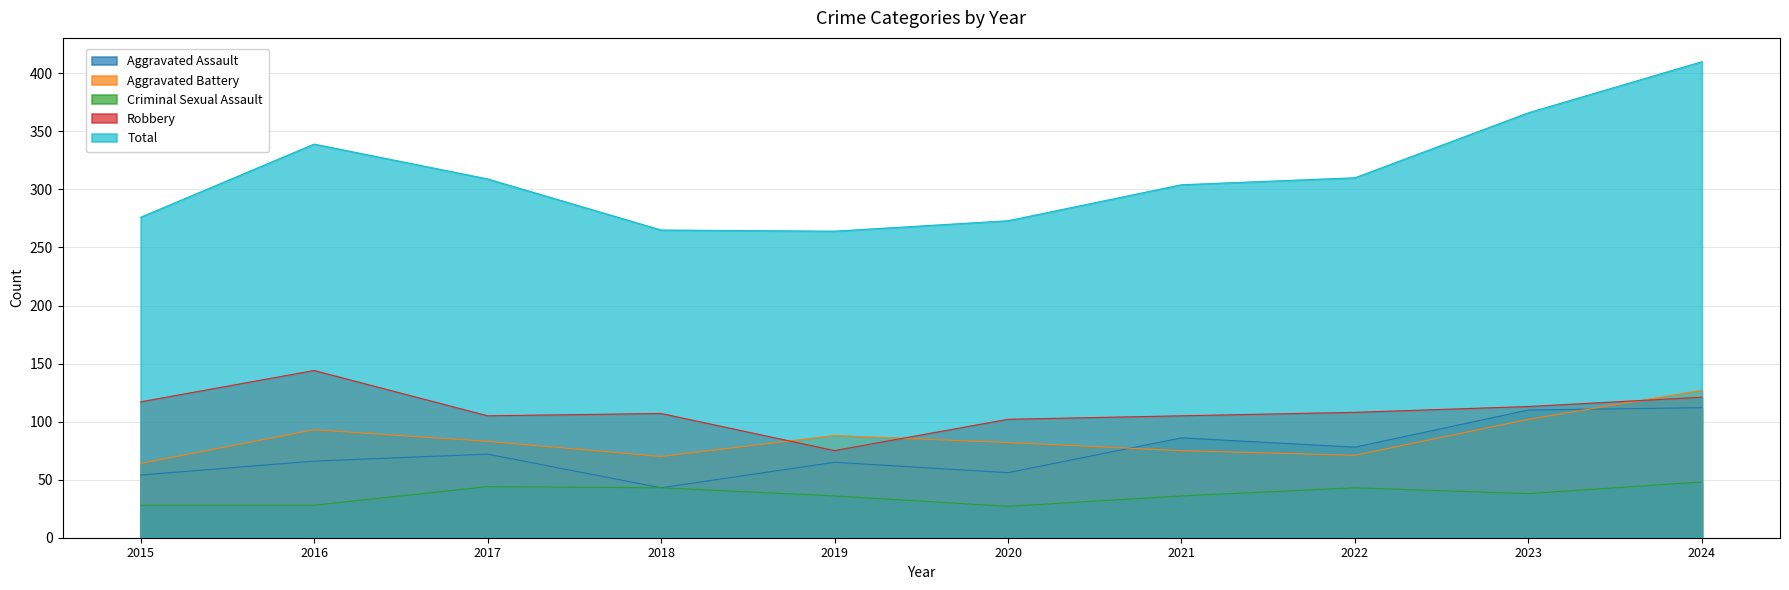

What is the sum of all Criminal Sexual Assault values?

371